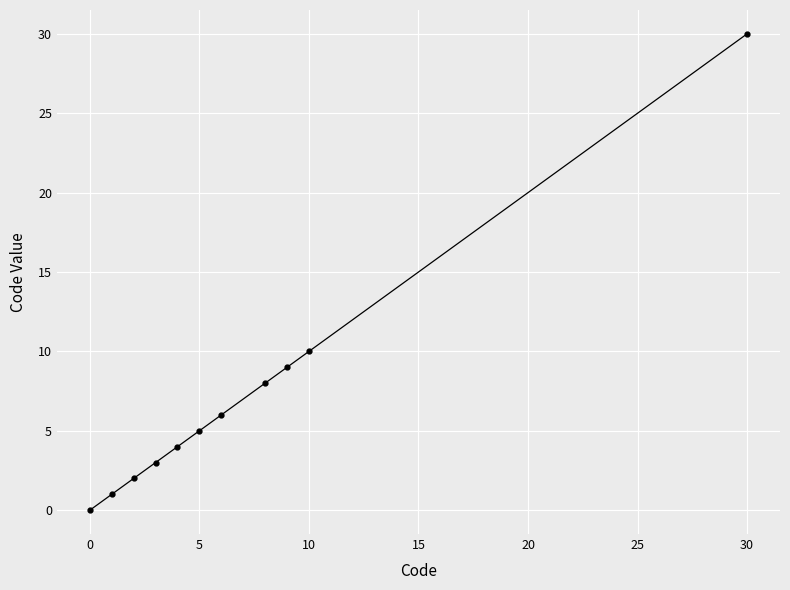

What is the value of the 5th point from the left?

4